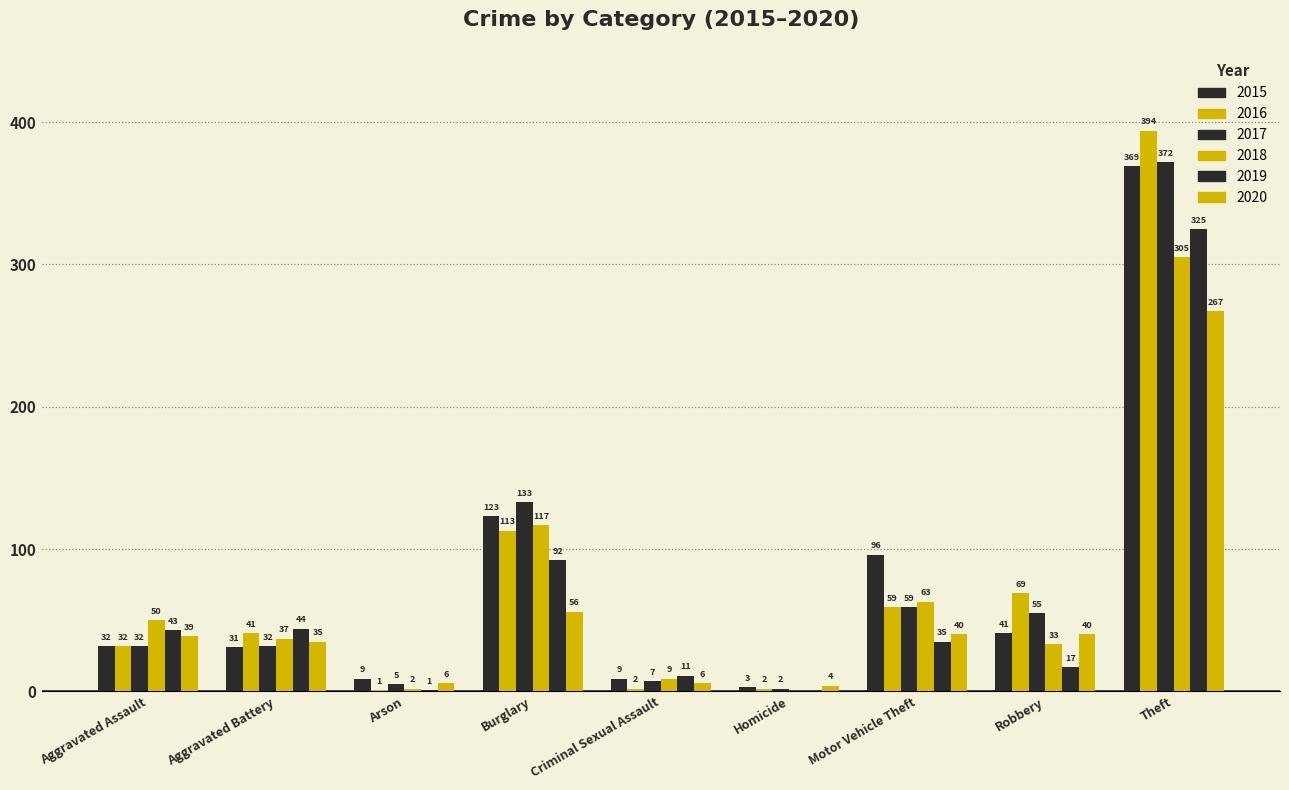

Does the chart contain stacked bars?

No